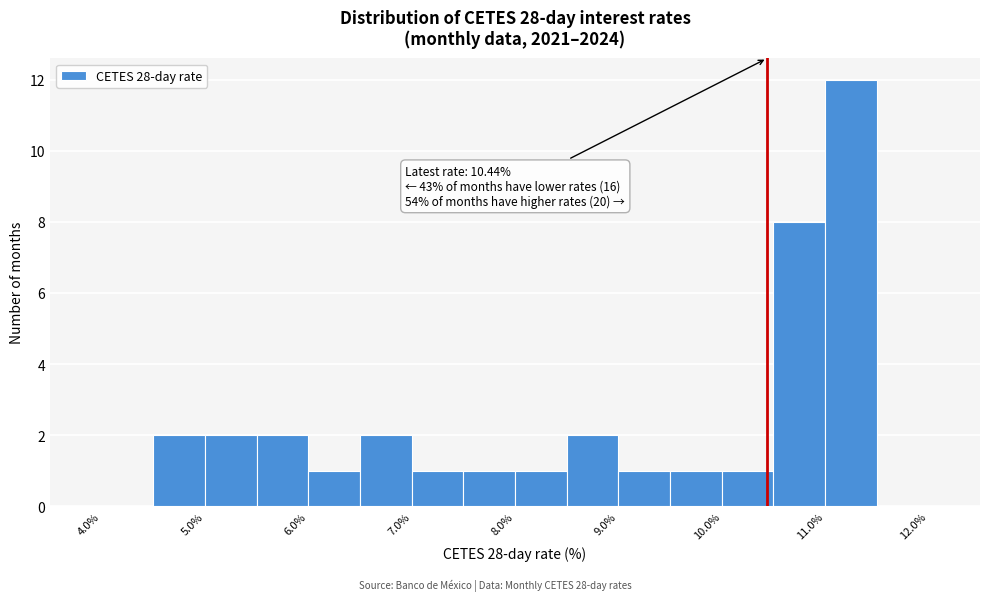

Over which range of the x-axis is the bar tallest?

11.0 to 11.5